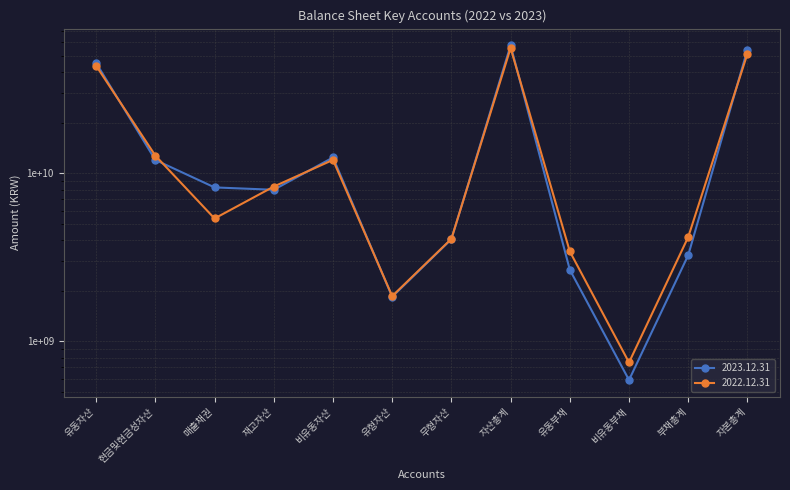

Is it true that 2022.12.31 equals 8334569770 at 재고자산?

True